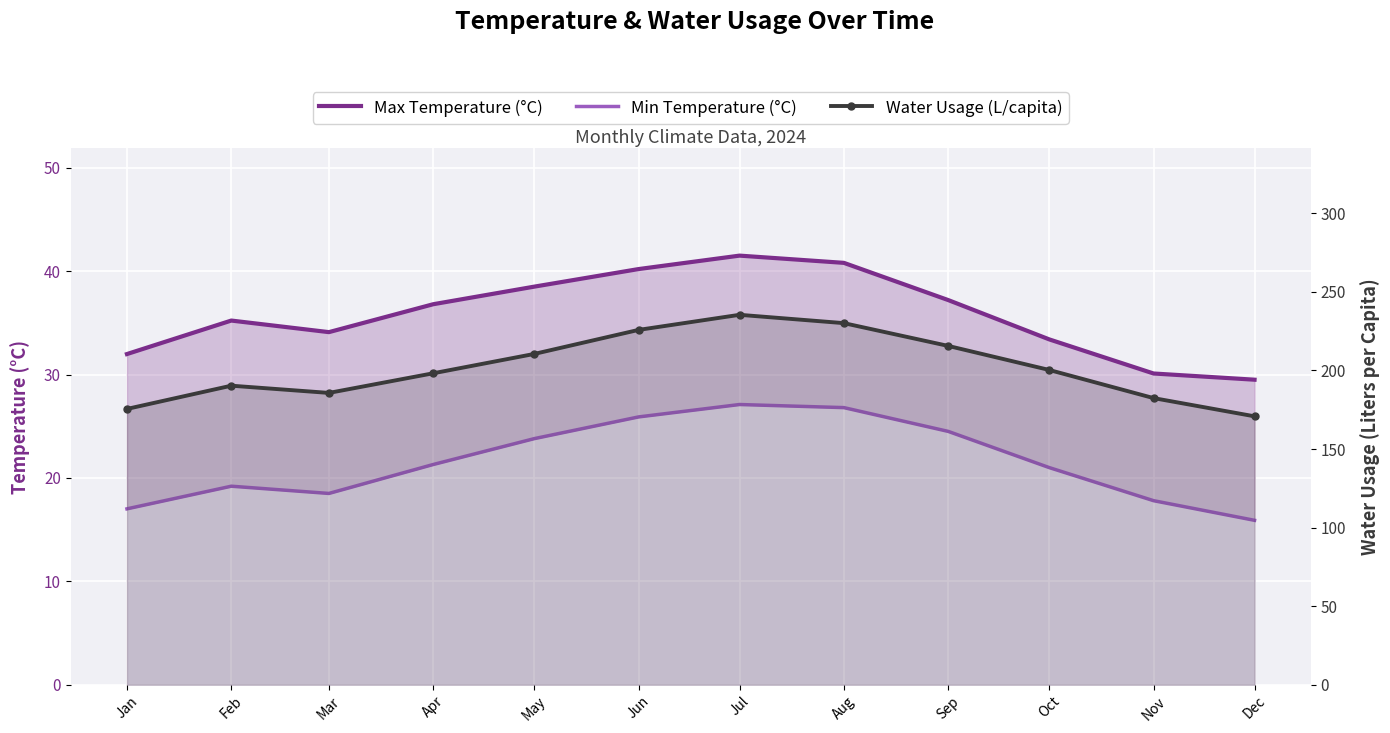

Between Apr and Oct, which is larger?

Apr